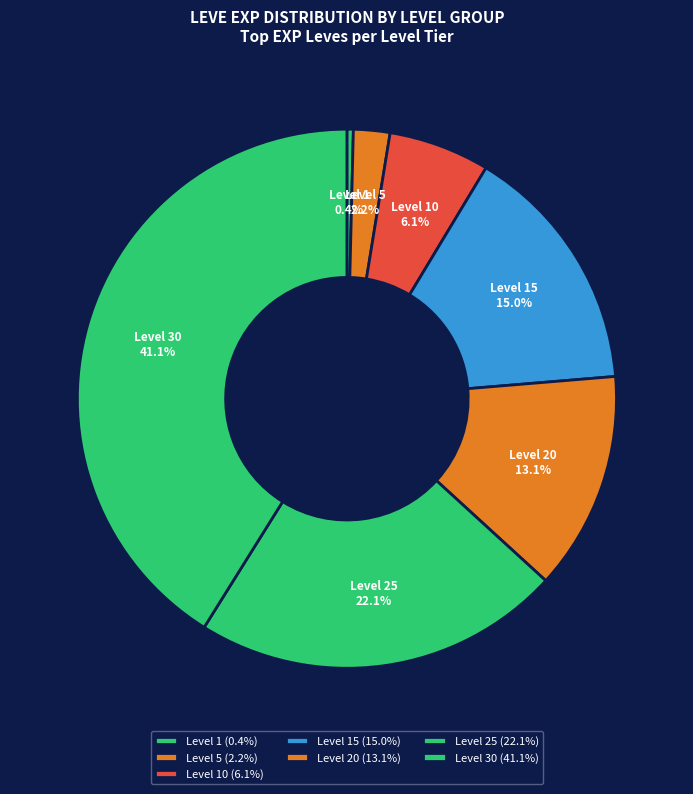

What percentage is NOT represented by Level 30?

58.9%